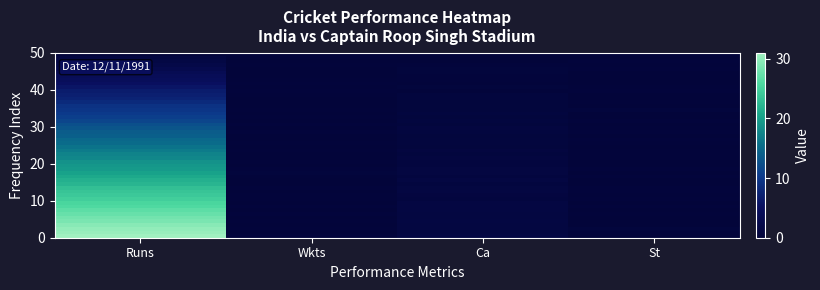

Between Wkts and Ca, which is larger?

Ca